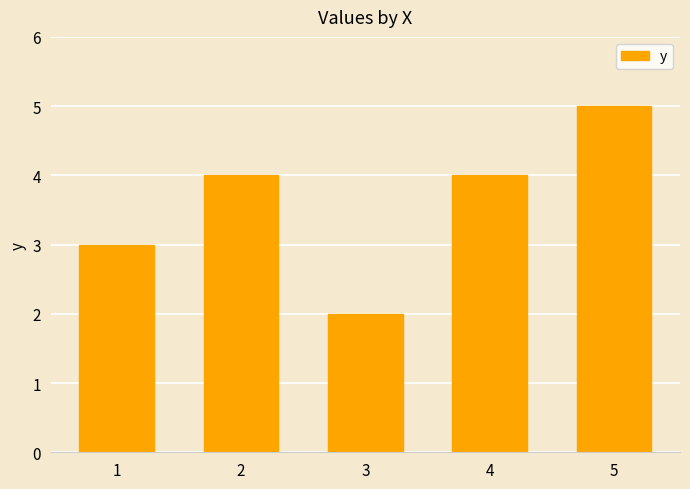

Is it true that the value at 1 is 5?

False